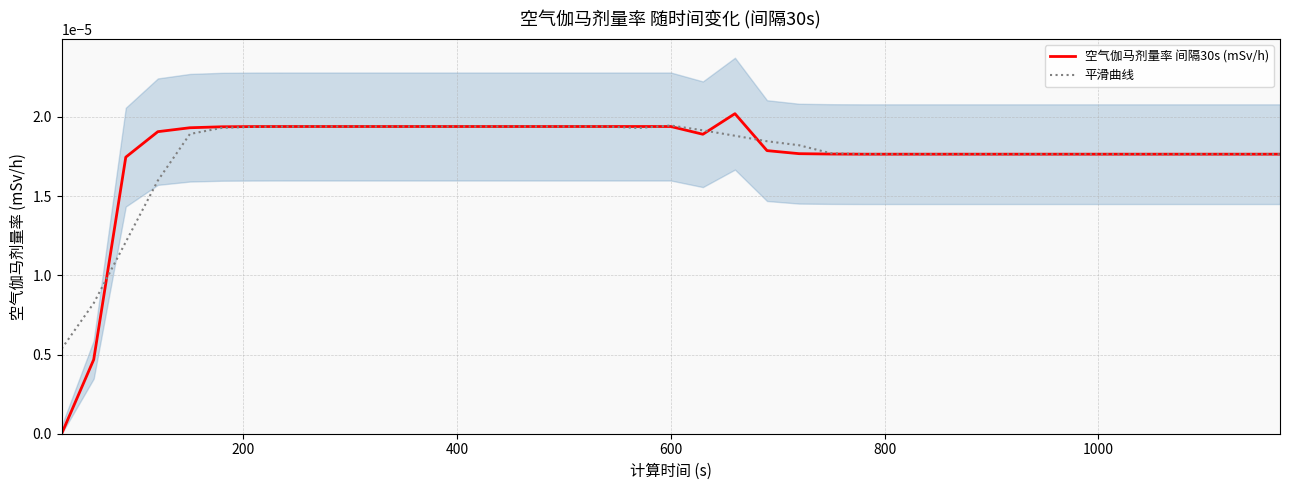

Does the chart display data point markers on the line(s)?

No